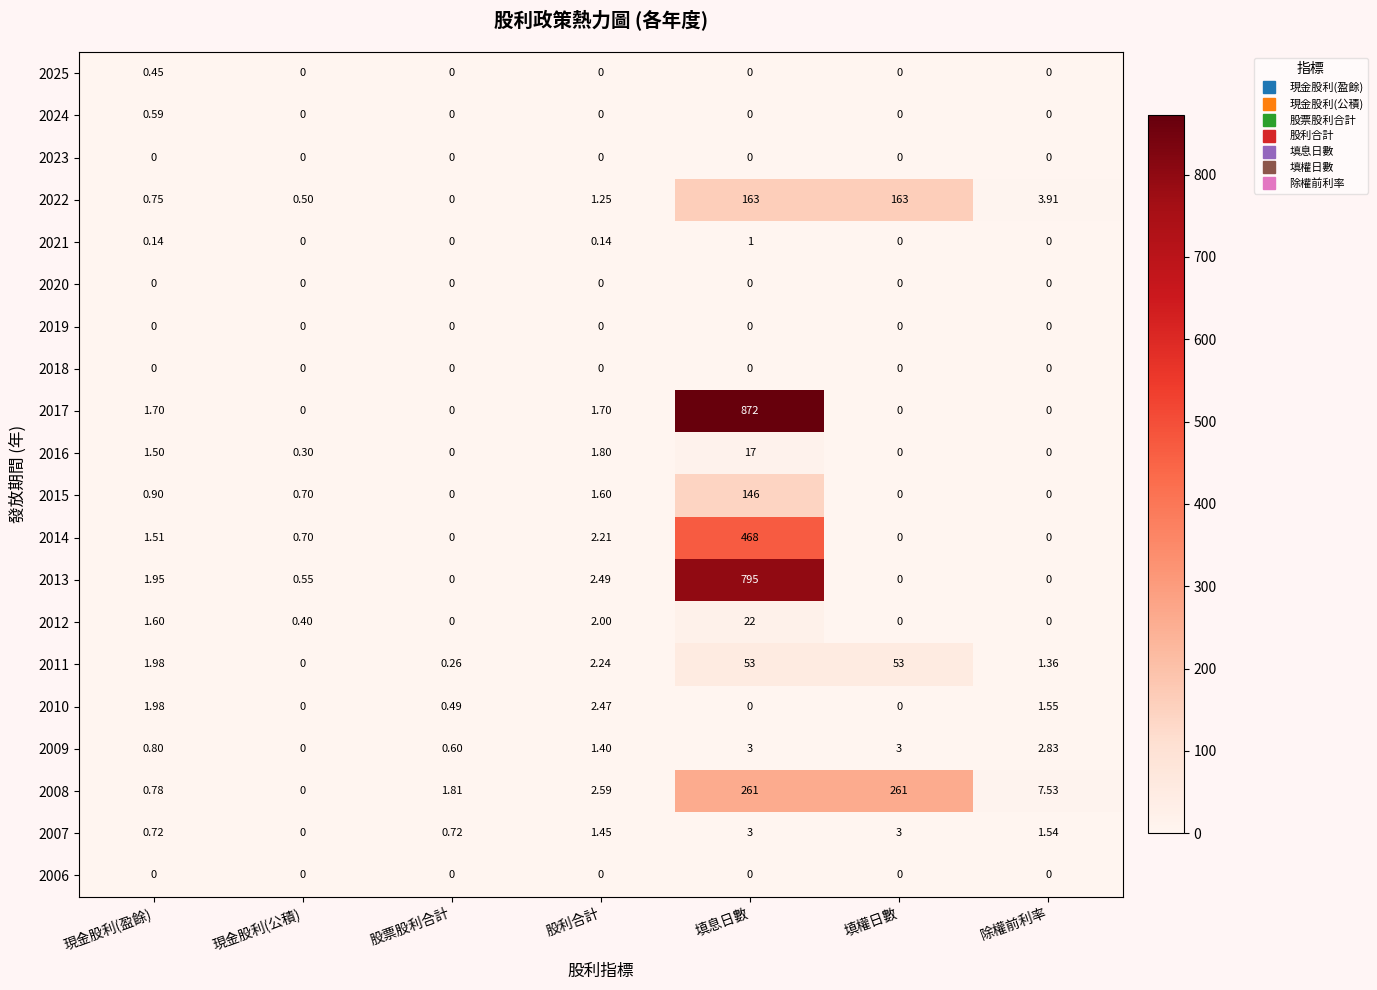

Between 現金股利(公積) and 填息日數, which series saw the biggest shift?

2017